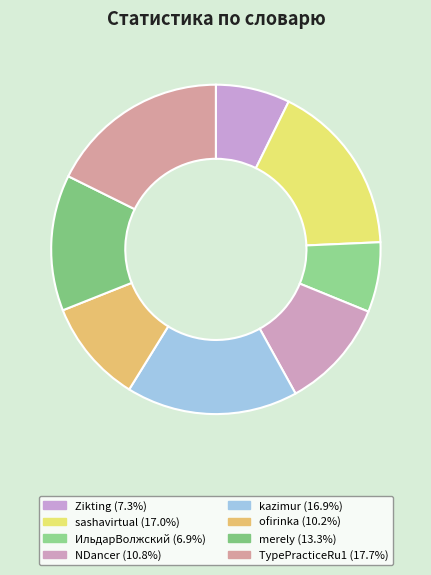

To the nearest percent, what is the difference between the largest and smallest slice percentages?

11%